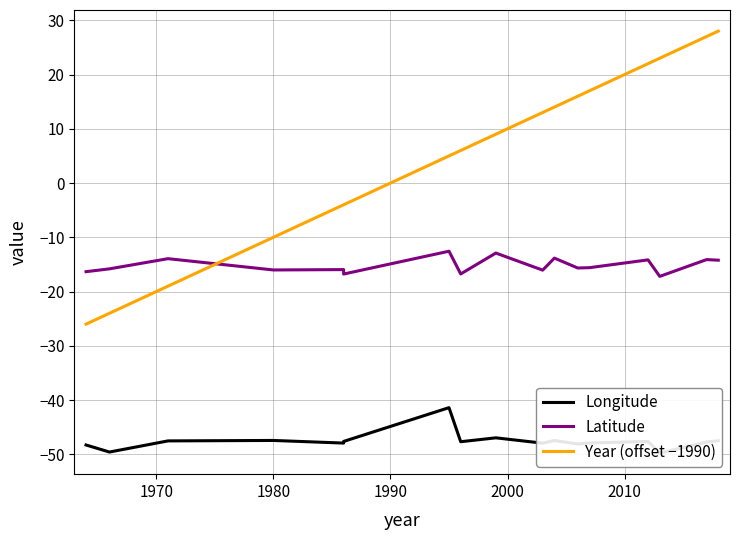

What is the difference between the maximum and second lowest values in the Year (offset −1990) series?

52.0